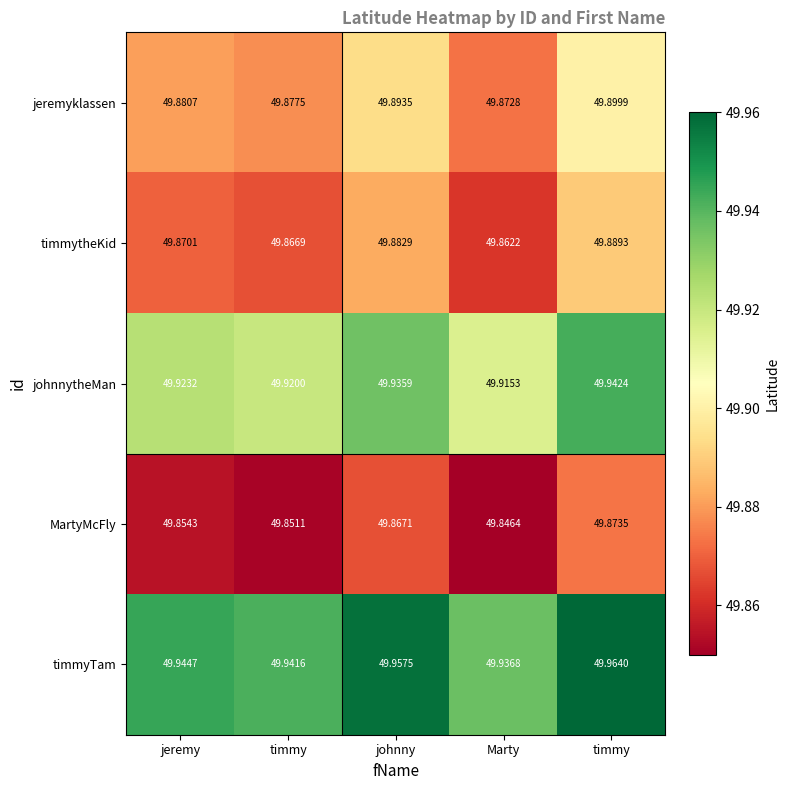

Count the number of data series in this chart.

5